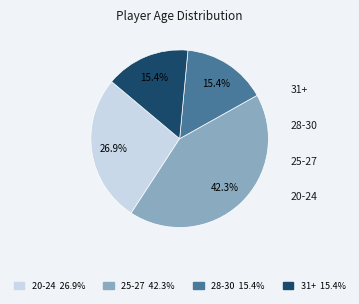

Is there any slice that represents more than half of the pie?

No